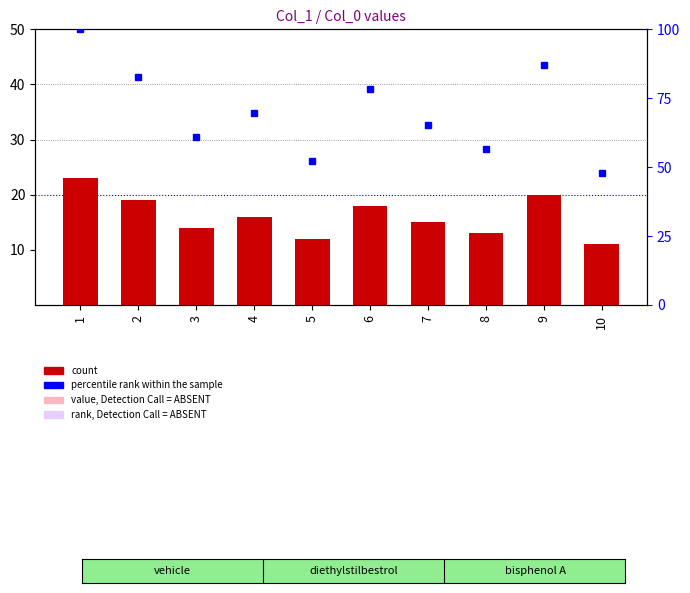

At which label does count first exceed 16?

1